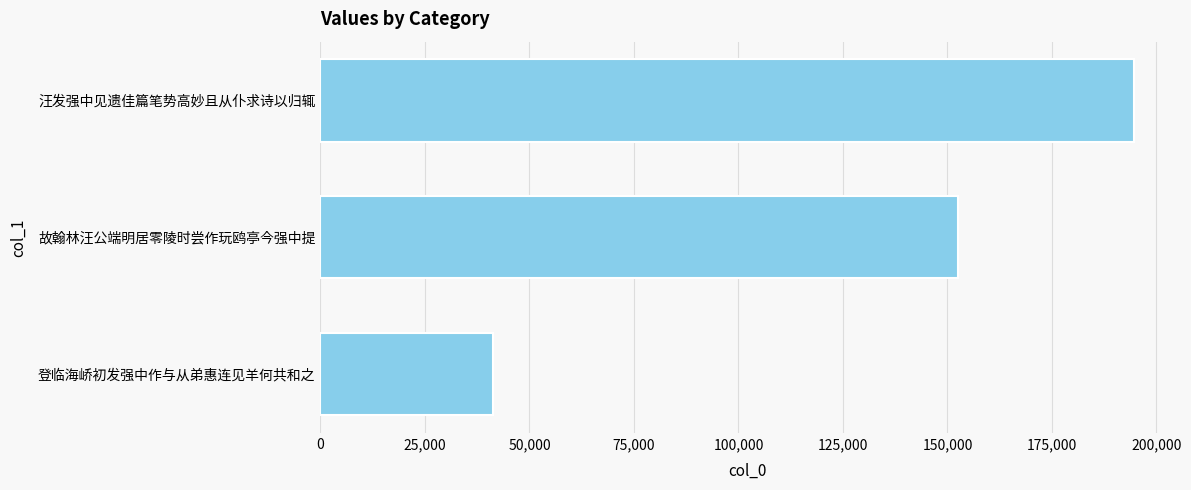

What is the label of the 2nd bar from the bottom?

故翰林汪公端明居零陵时尝作玩鸥亭今强中提